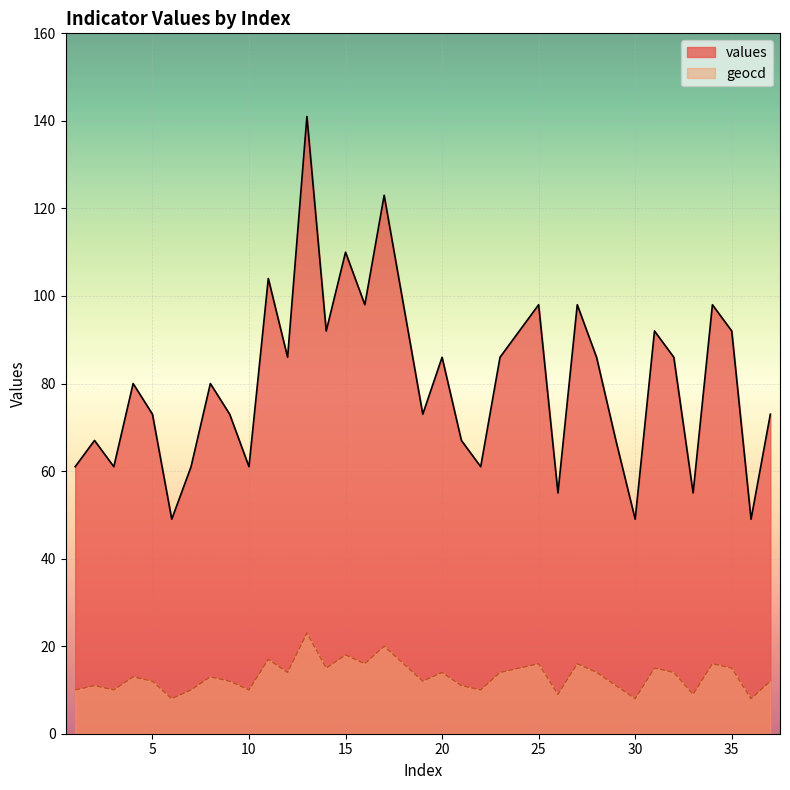

The values series shows 61 at 22. True or false?

True